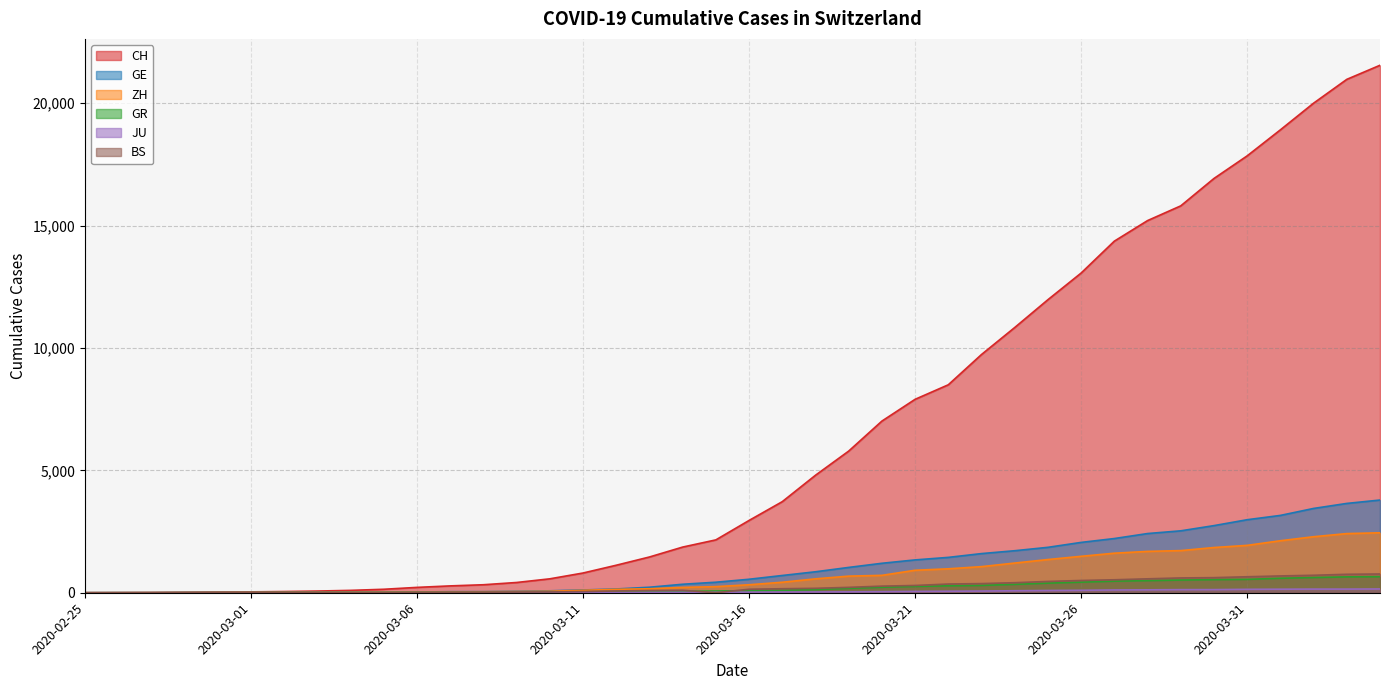

Which has a higher value, 2020-03-28 or 2020-02-28?

2020-03-28